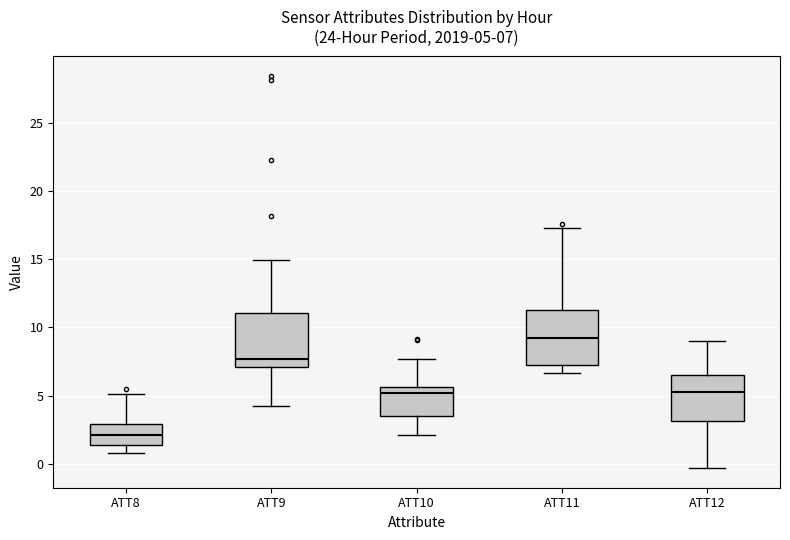

Which box's median line is the highest?

ATT11